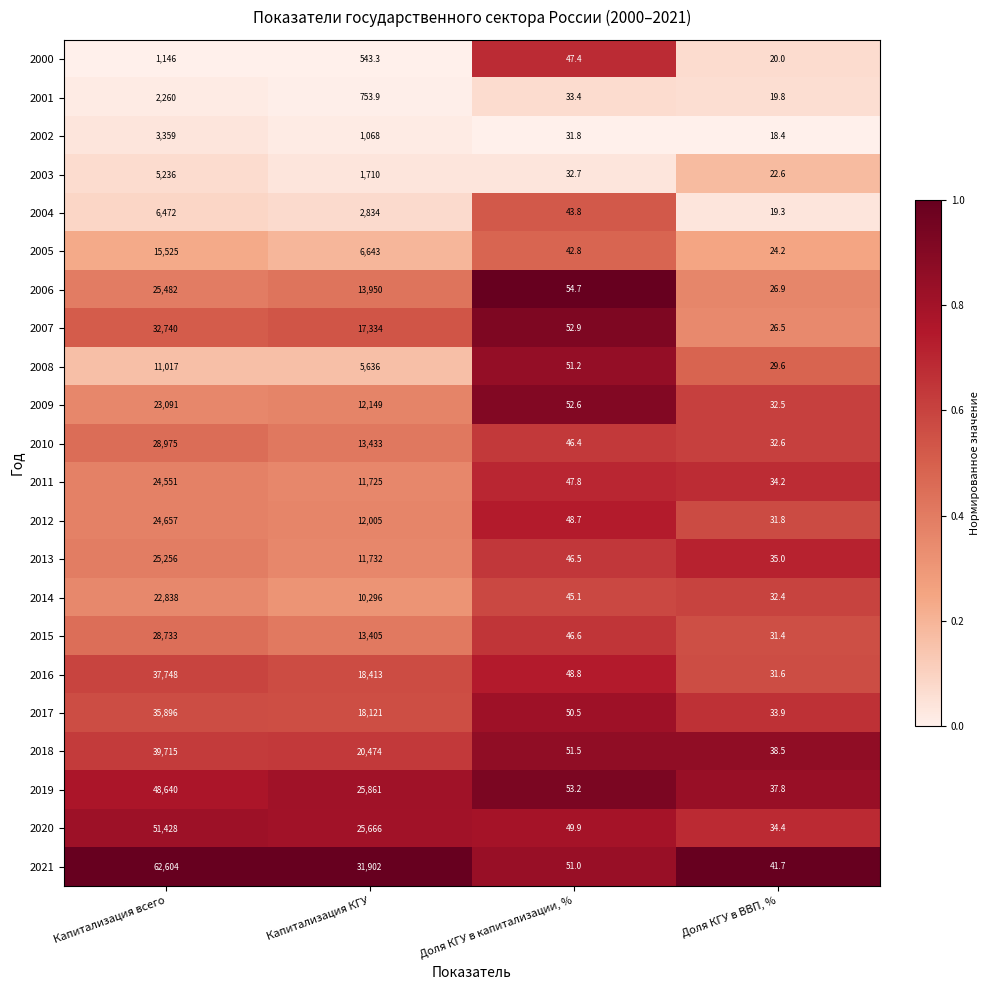

At which label does 2003 first exceed 1710?

Капитализация всего